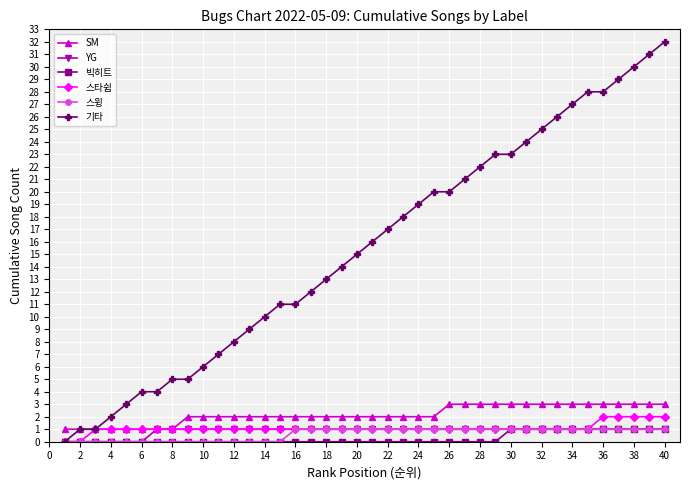

Count the number of categories in the chart.

40